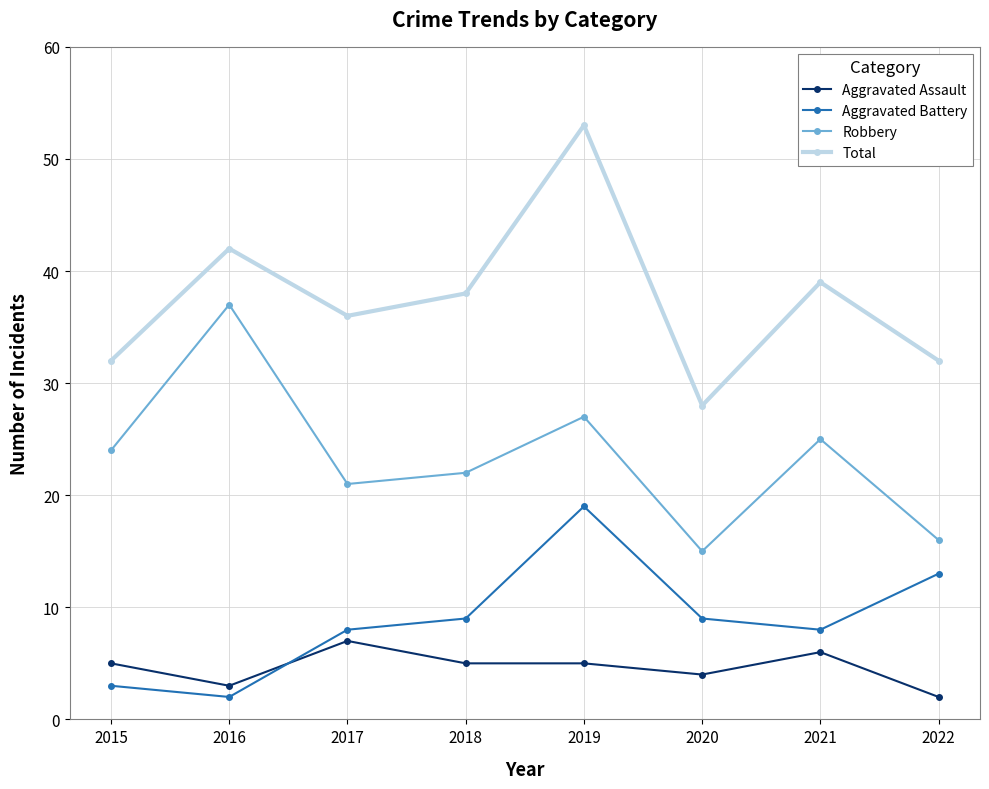

The Aggravated Assault series shows 6 at 2020. True or false?

False